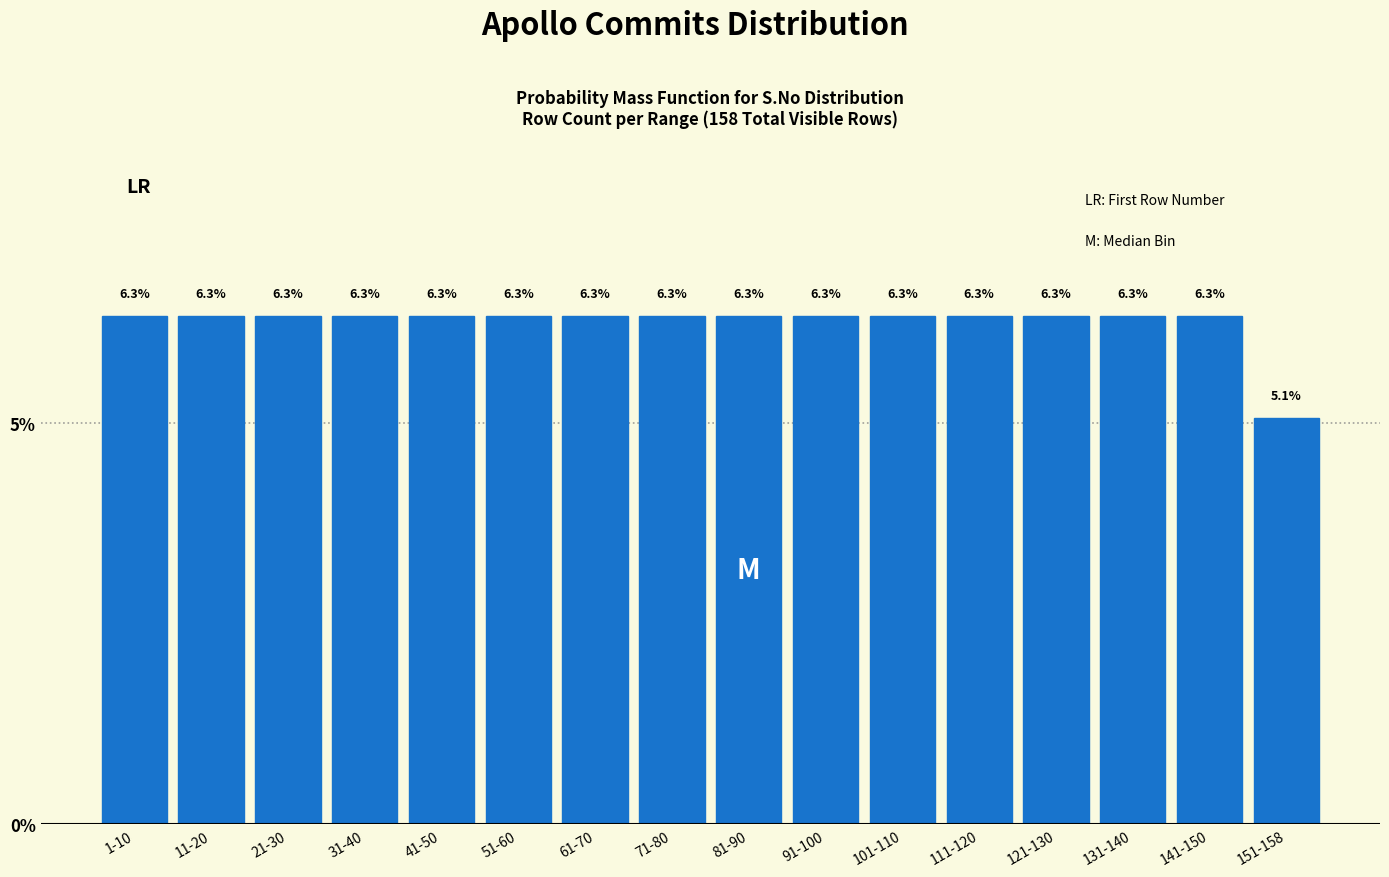

Reading right to left, transcribe all the data shown in this chart.

5.1	6.3	6.3	6.3	6.3	6.3	6.3	6.3	6.3	6.3	6.3	6.3	6.3	6.3	6.3	6.3